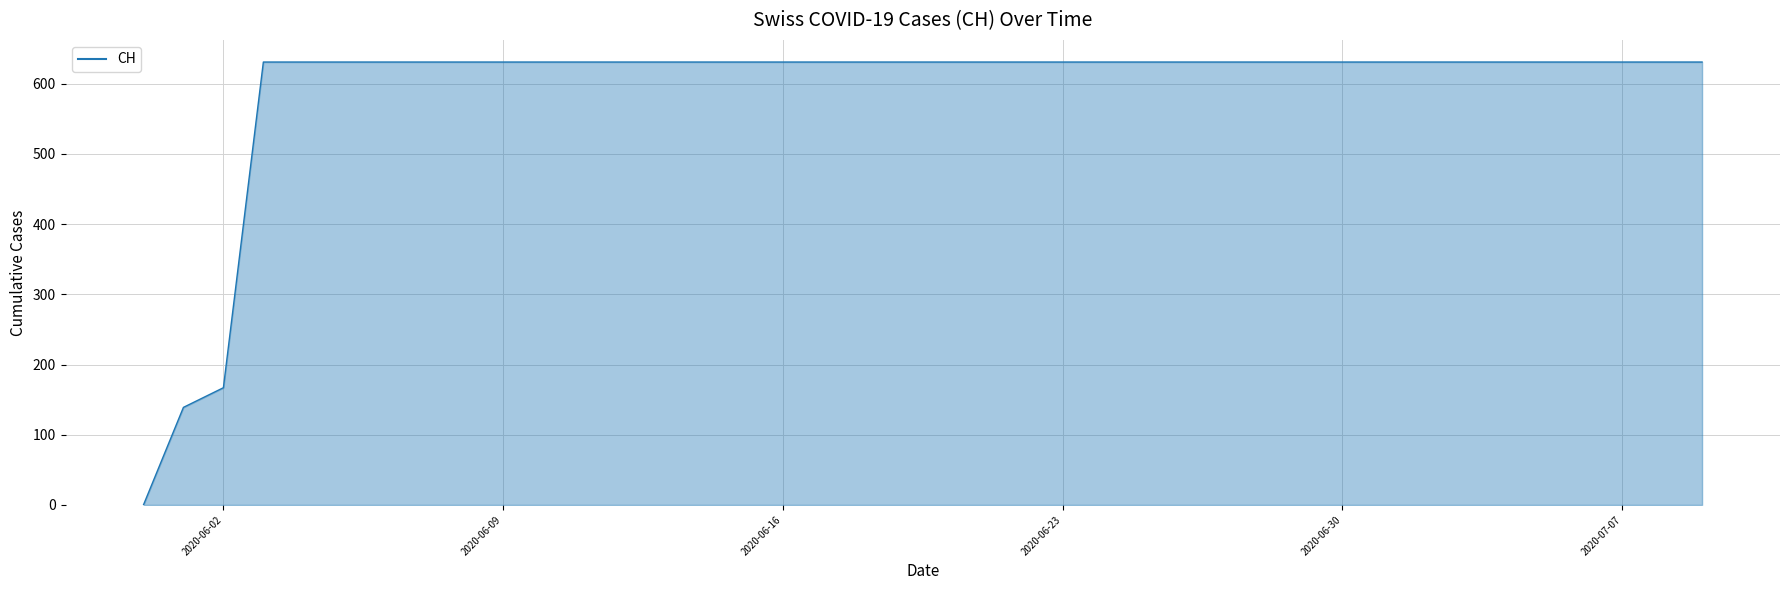

What is the maximum value shown in the chart?

631